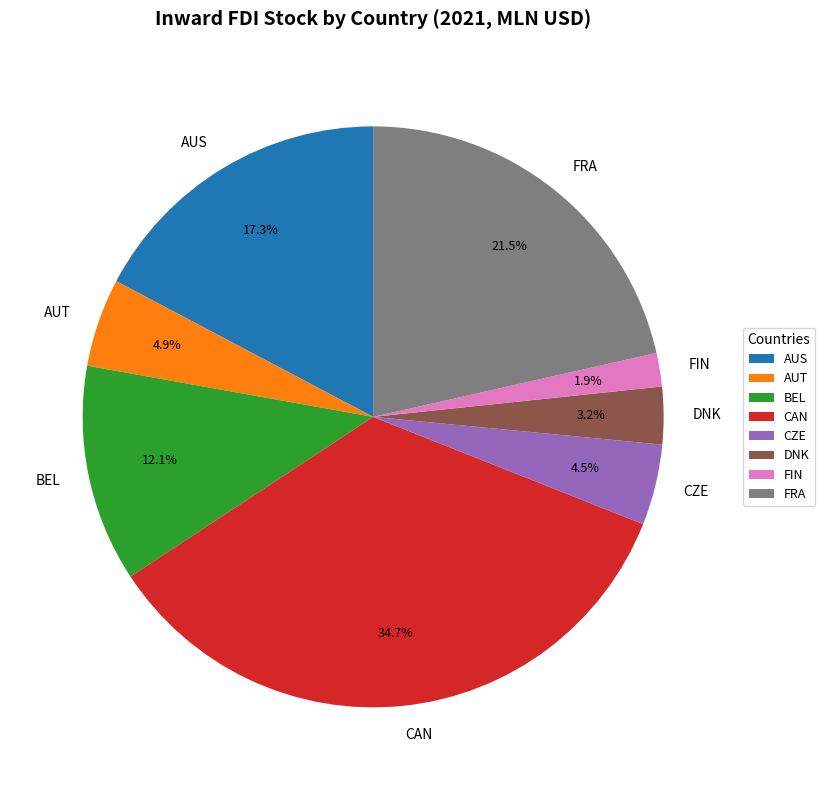

Does CAN account for over 50% of the chart?

No